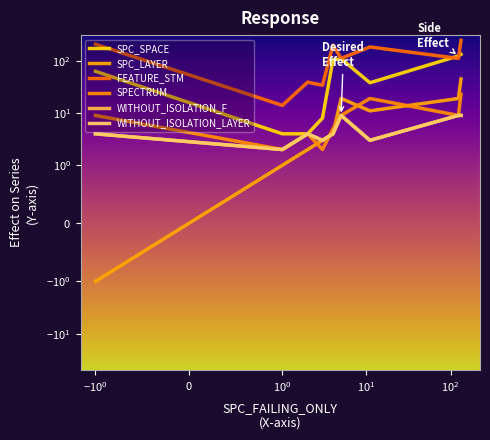

Is this an area chart (filled region under the line)?

No